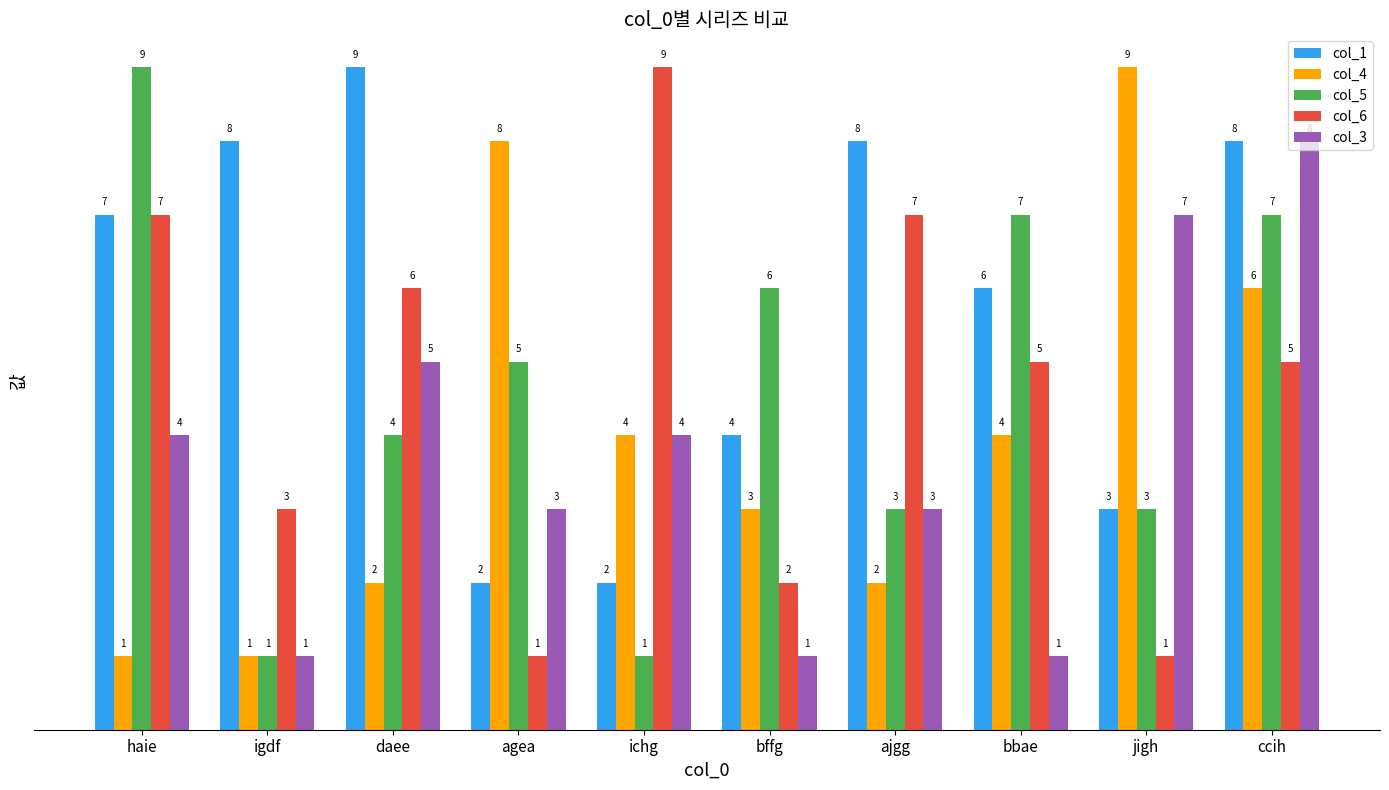

How many values in the col_4 series are below 4?

5